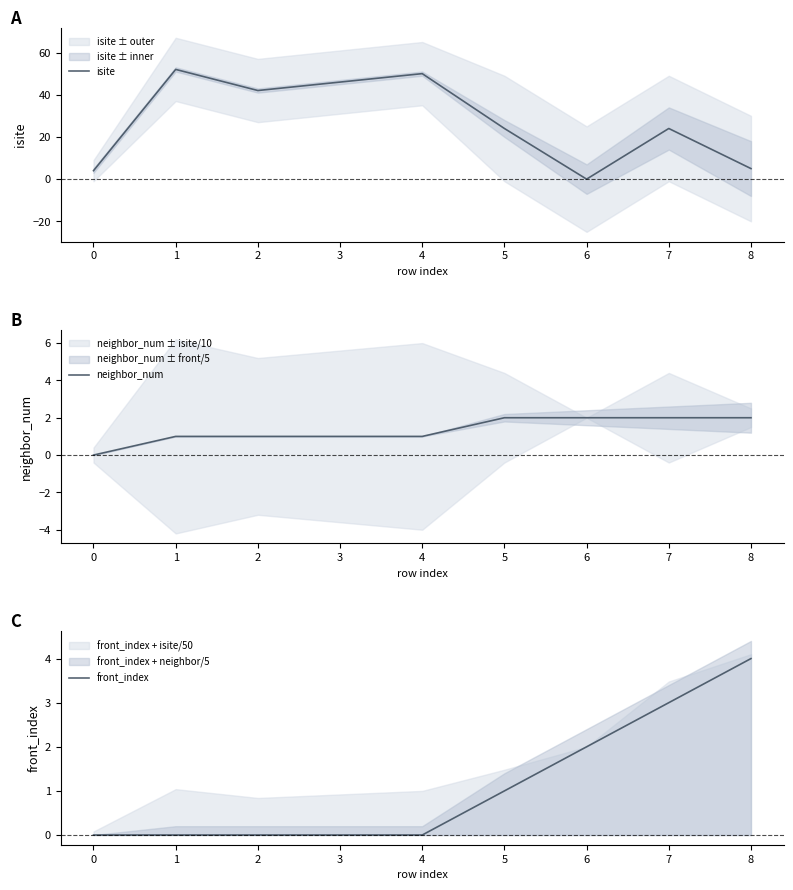

Between 3 and 7, which series saw the biggest shift?

isite